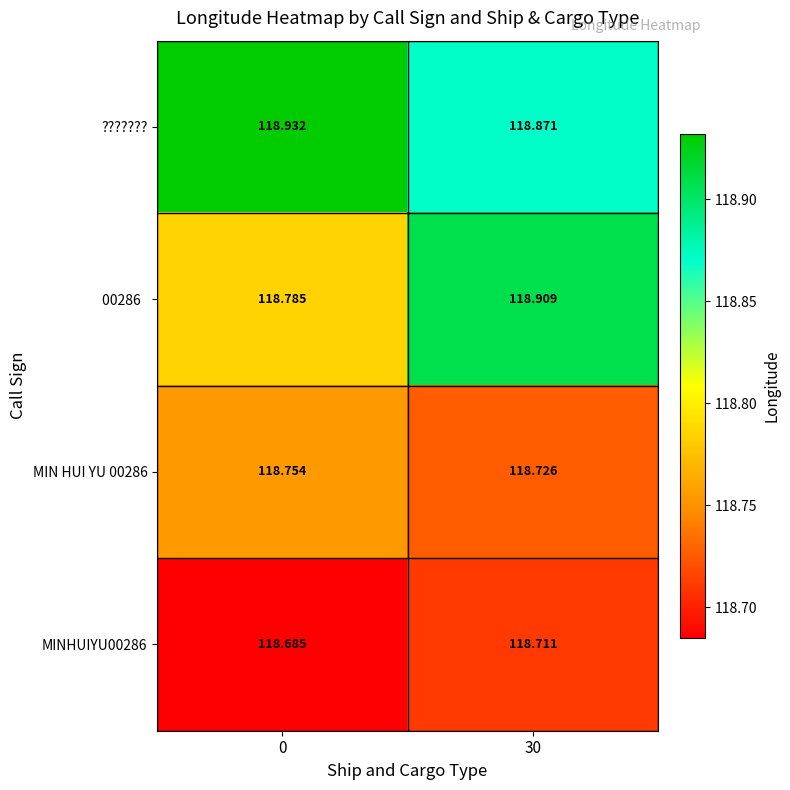

Which series has the largest total across all categories?

???????